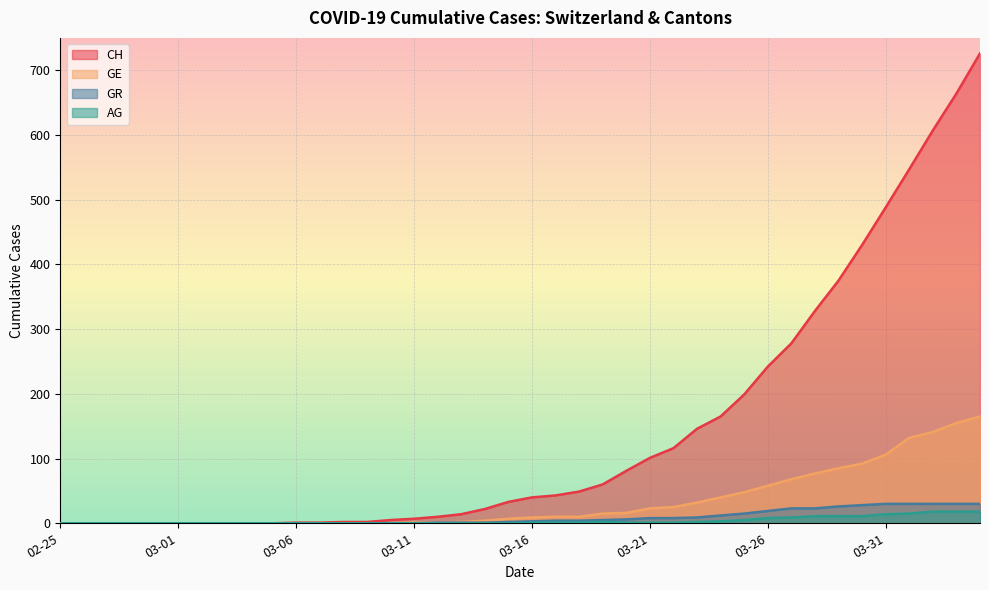

What is the maximum value shown in the chart?

726